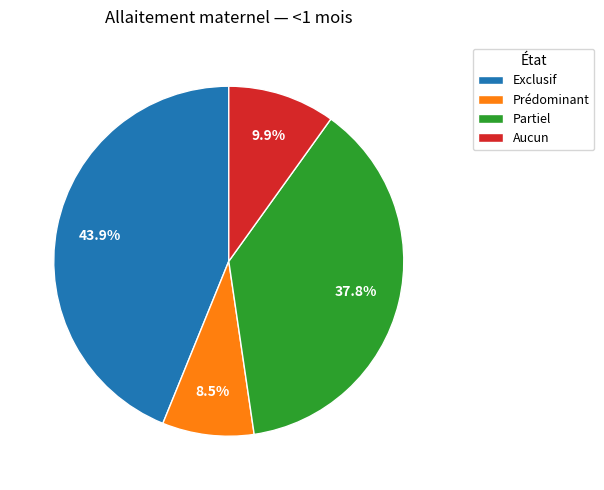

Combined, do Exclusif and Partiel account for over 50%?

Yes